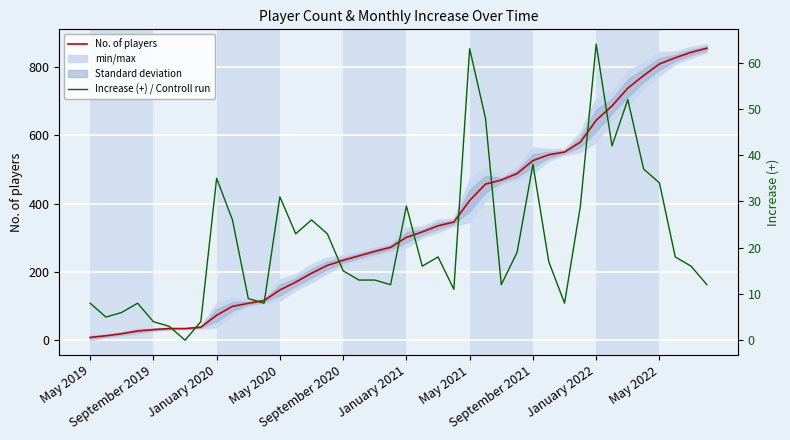

Reading left to right, extract all data points from this chart.

No. of players: 8	13	19	27	31	34	34	38	73	99	108	116	147	170	196	219	234	247	260	272	301	317	335	346	409	457	469	488	526	543	551	580	644	686	738	775	809	827	843	855
Increase (+) / Controll run: 8	5	6	8	4	3	0	4	35	26	9	8	31	23	26	23	15	13	13	12	29	16	18	11	63	48	12	19	38	17	8	29	64	42	52	37	34	18	16	12